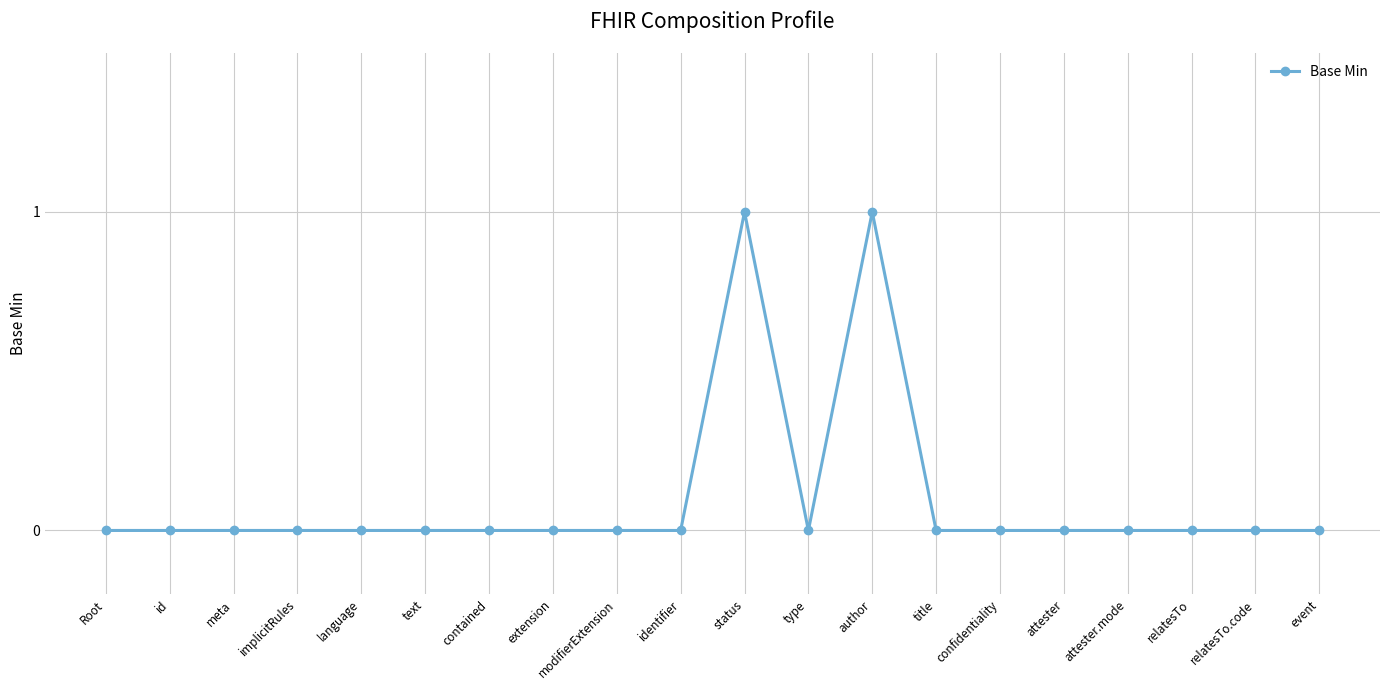

Reading left to right, list all the values displayed in this chart.

0	0	0	0	0	0	0	0	0	0	1	0	1	0	0	0	0	0	0	0